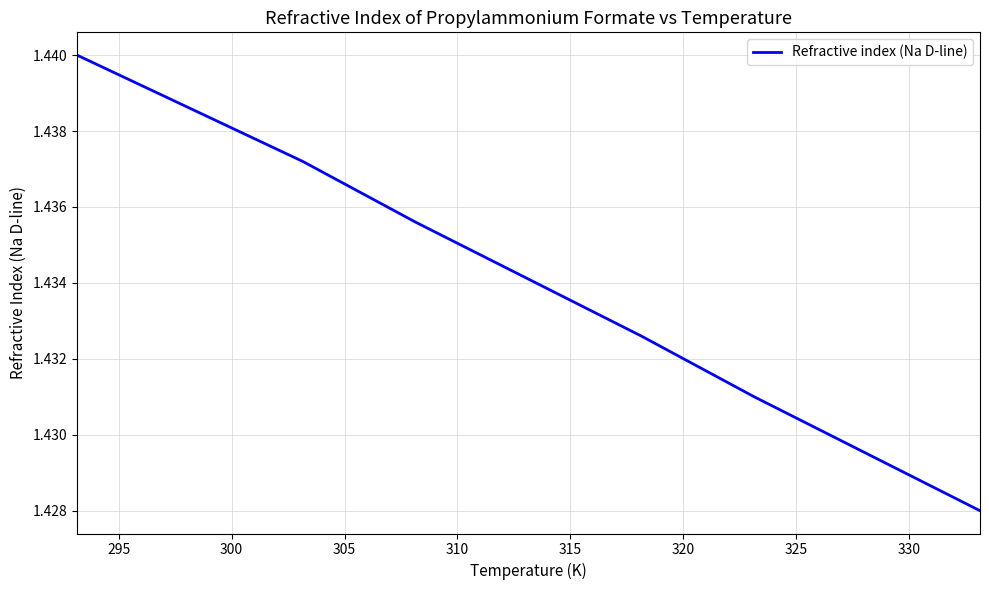

Reading left to right, list all the values displayed in this chart.

1.4	1.4	1.4	1.4	1.4	1.4	1.4	1.4	1.4